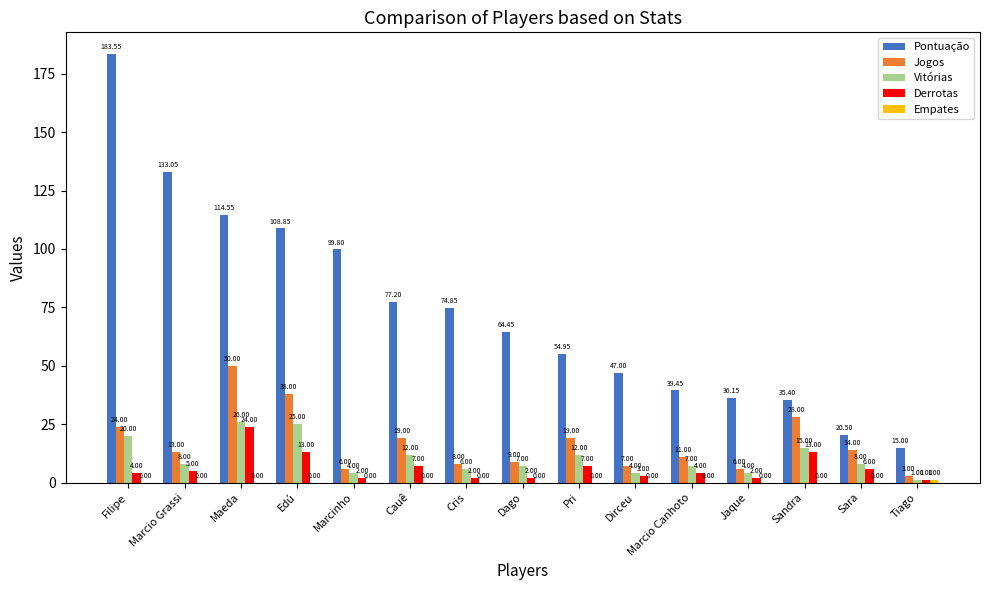

At which label does Jogos first exceed 13?

Filipe